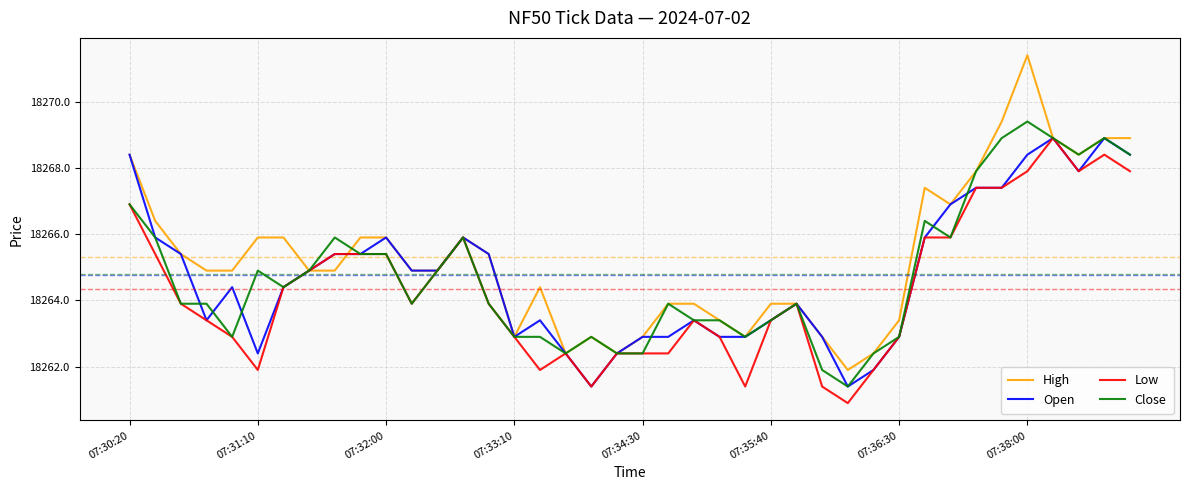

Which series has the widest spread of values?

High